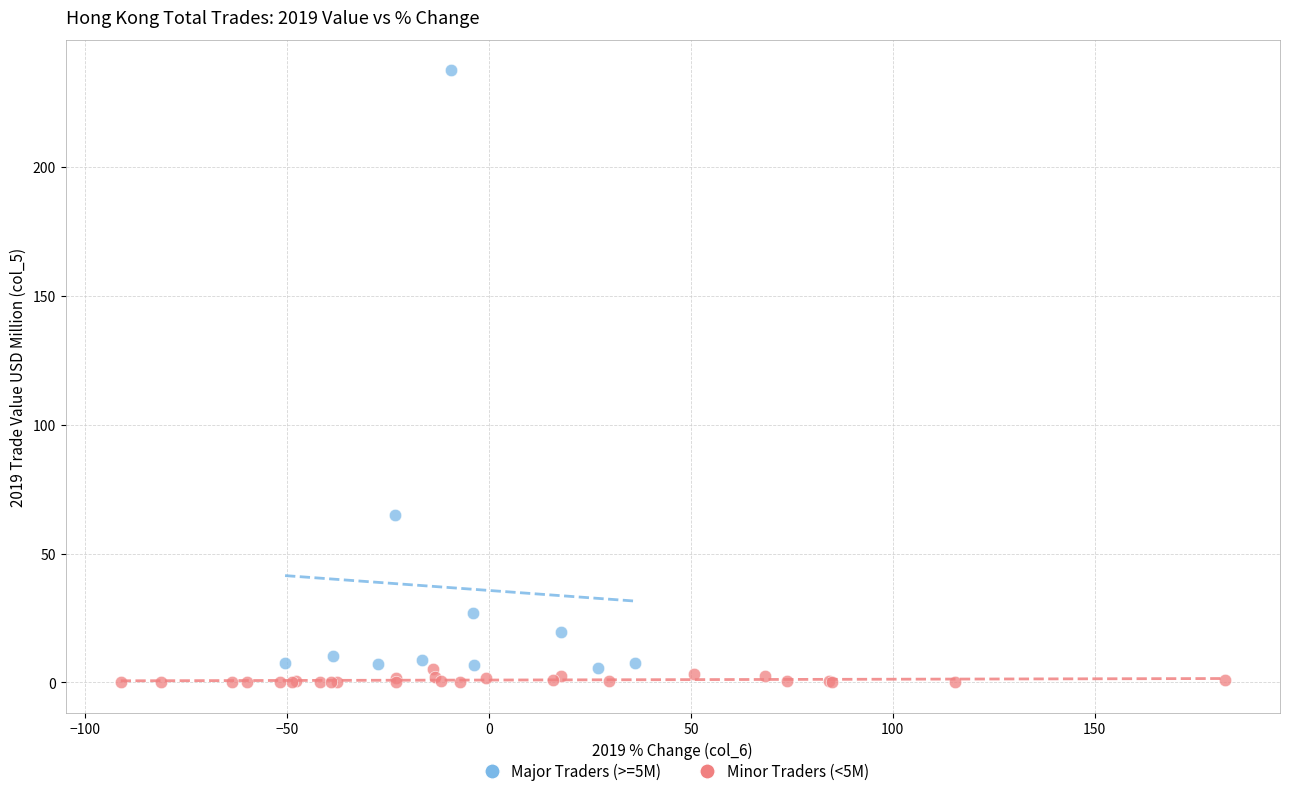

Which series has the largest Y range (max minus min)?

Major Traders (>=5M)